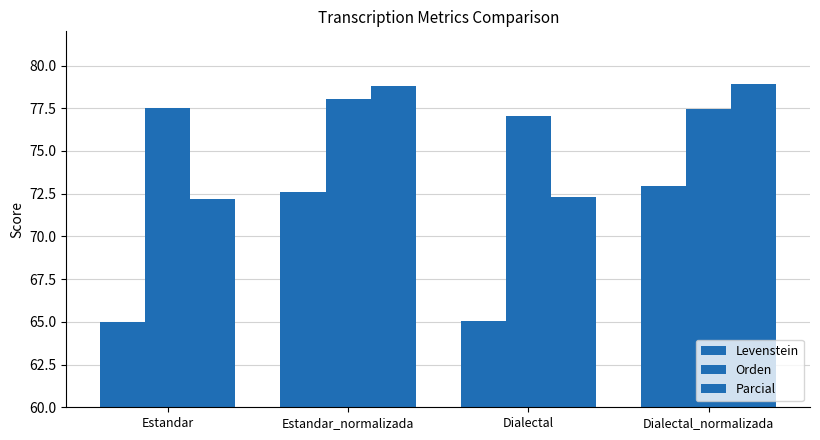

Which label corresponds to the smallest value in the chart?

Estandar